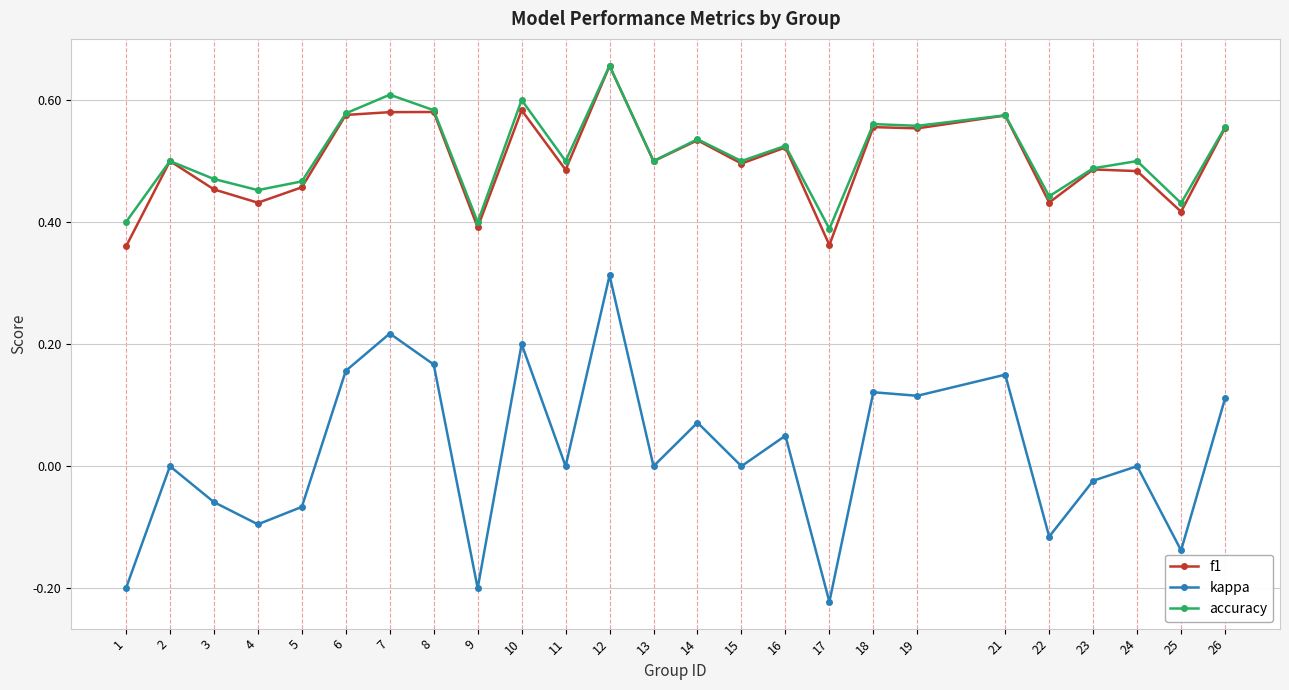

At which category does f1 reach its first local peak?

2